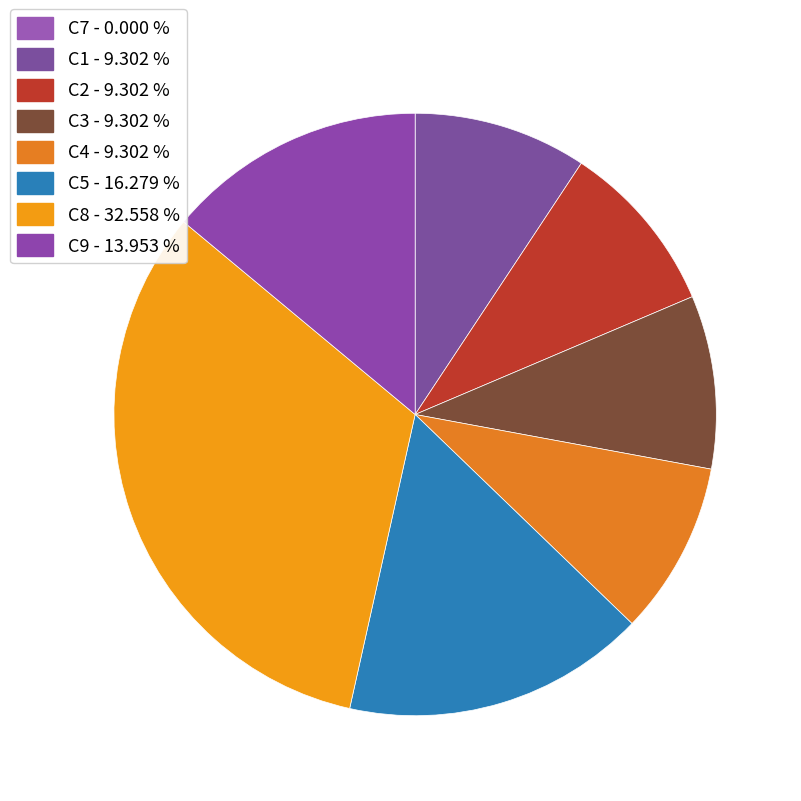

How many segments does this pie chart have?

7